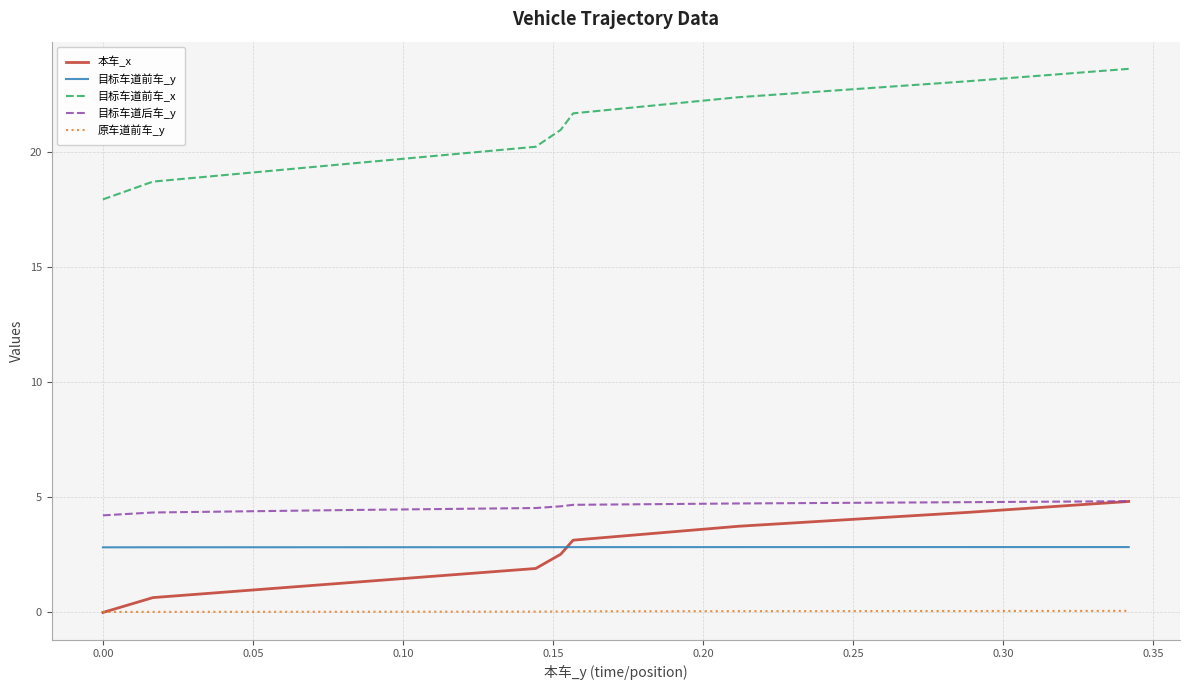

Which series has the largest range (max minus min)?

目标车道前车_x